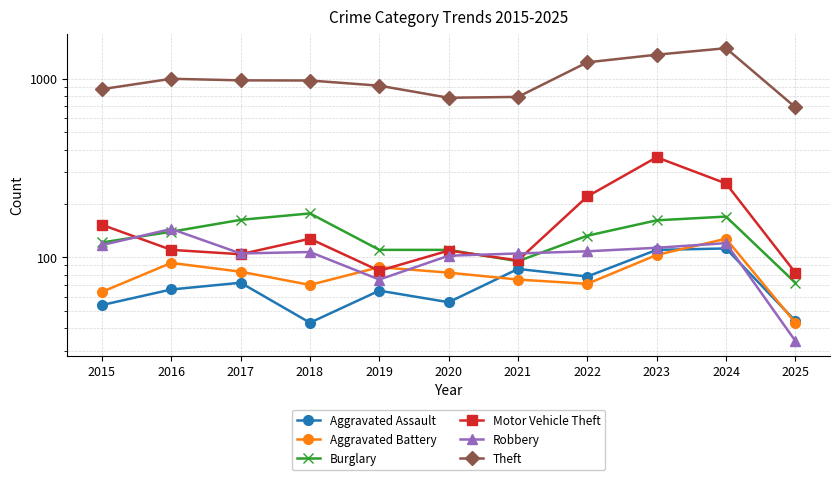

What is the spread (max minus min) of values at 2018?

934